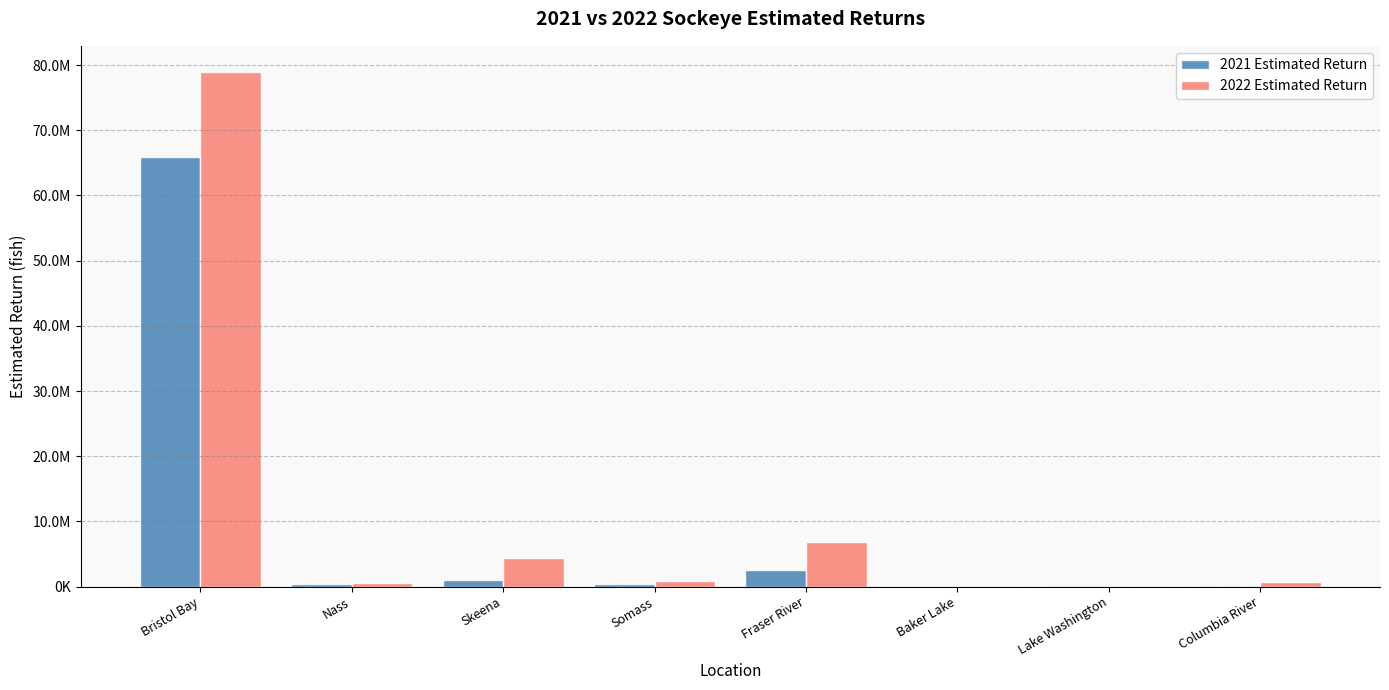

What is the value of the 2021 Estimated Return bar at the 7th from the left?

38600